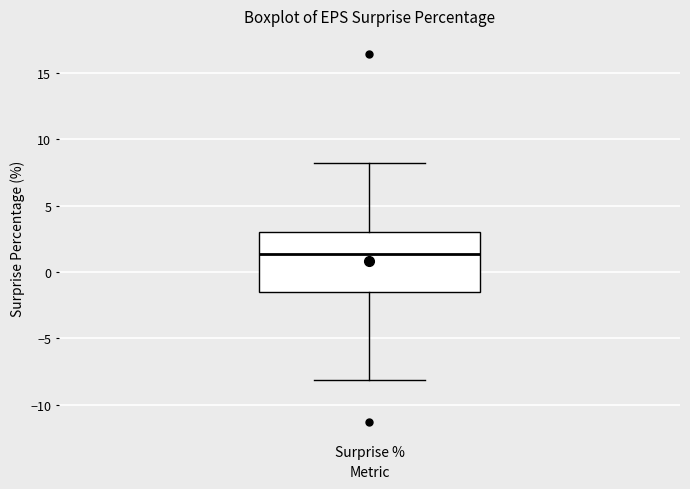

Where does the median line of the box for Surprise % sit on the y-axis? The values are not printed on the chart, so give them approximately, as read against the axis.

1.5